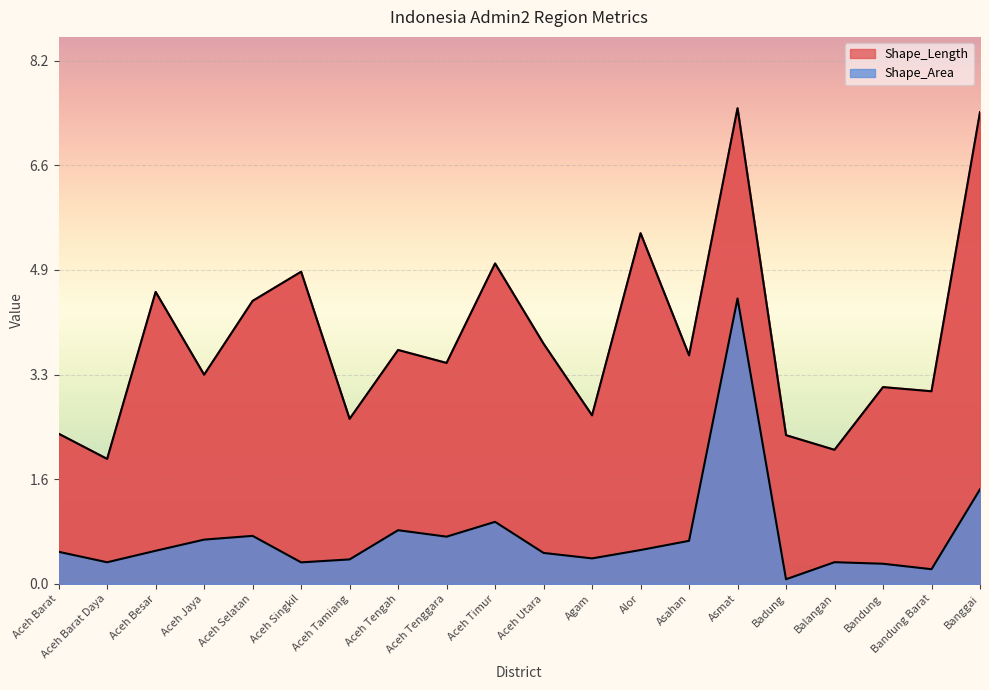

Reading right to left, transcribe all the data shown in this chart.

Shape_Length: 7.4	3.0	3.1	2.1	2.3	7.5	3.6	5.5	2.6	3.8	5.0	3.5	3.7	2.6	4.9	4.4	3.3	4.6	2.0	2.4
Shape_Area: 1.5	0.2	0.3	0.3	0.1	4.5	0.7	0.5	0.4	0.5	1.0	0.7	0.8	0.4	0.3	0.8	0.7	0.5	0.3	0.5